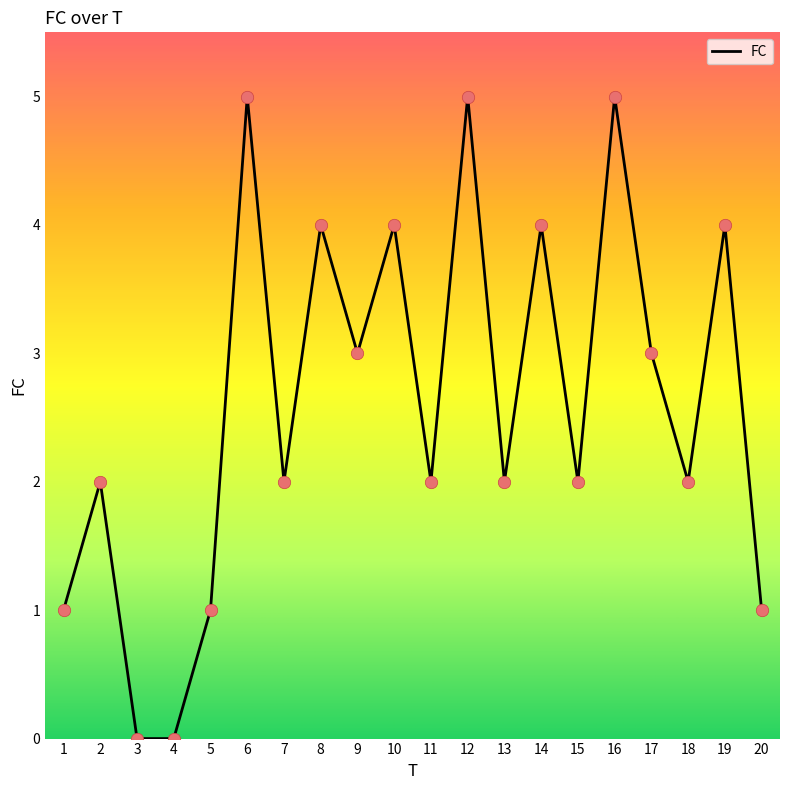

Between 20 and 17, which is larger?

17